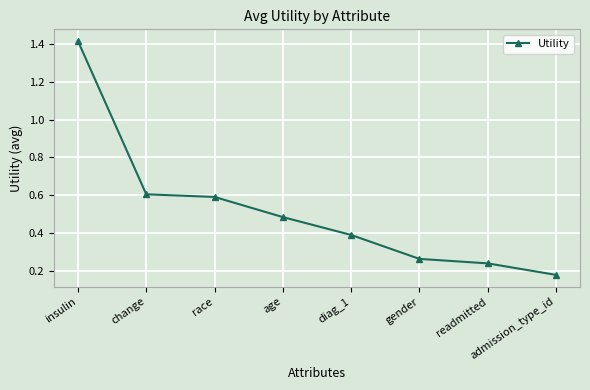

What position from the right is gender?

3